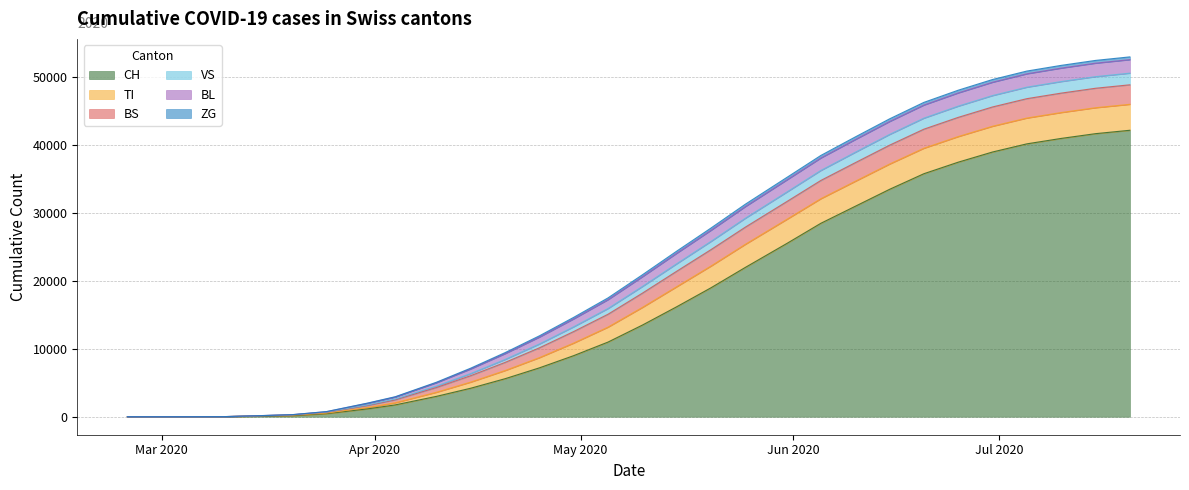

Does the chart display data point markers on the line(s)?

No